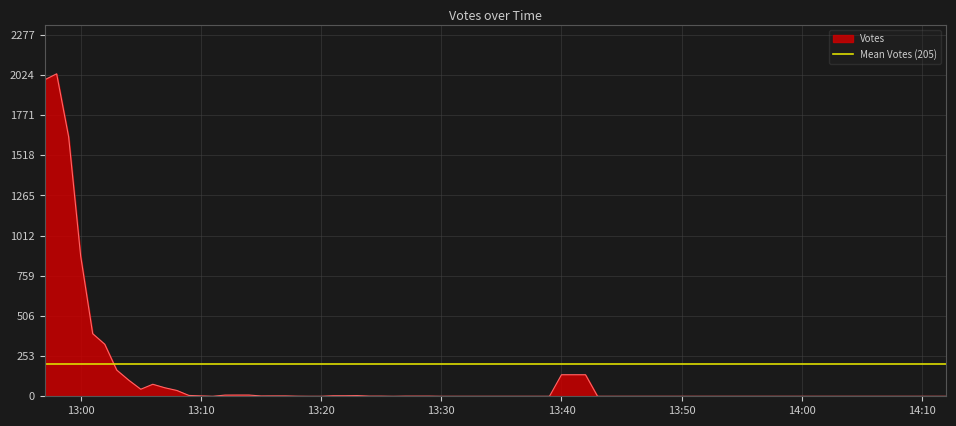

How many positive values are there?

39